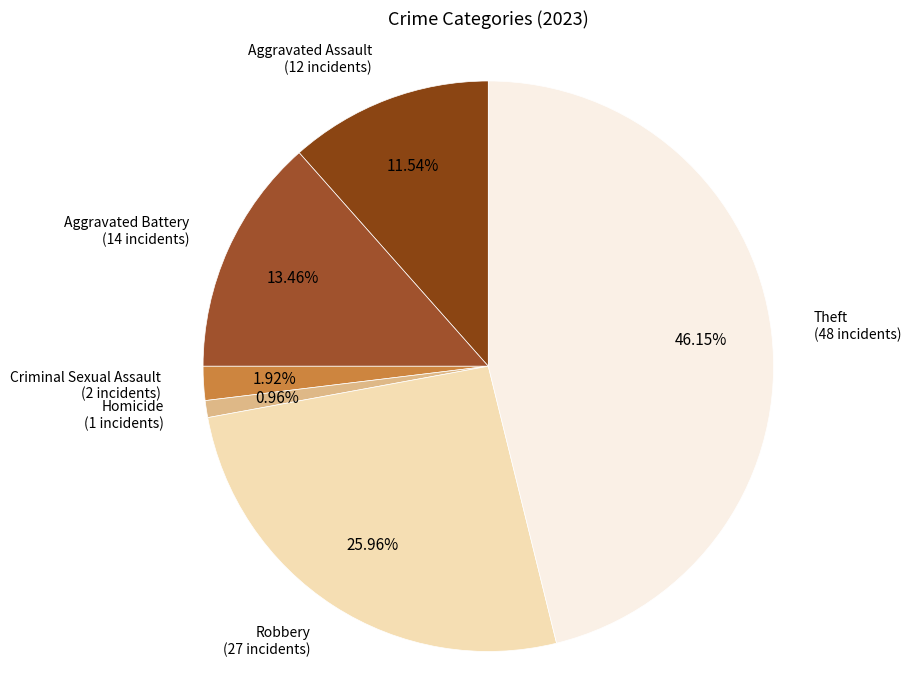

What percentage is NOT represented by Aggravated Assault?

88.5%